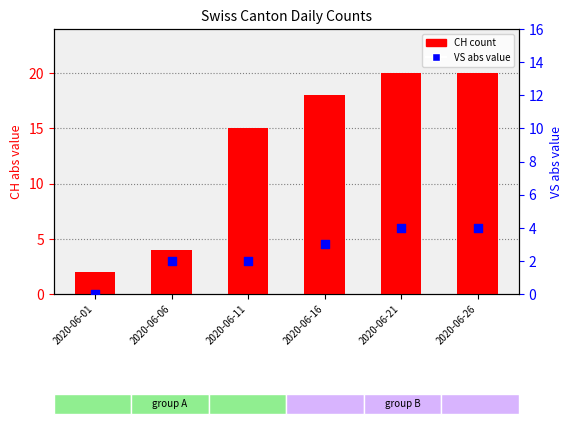

Which series reaches the maximum Y coordinate?

CH